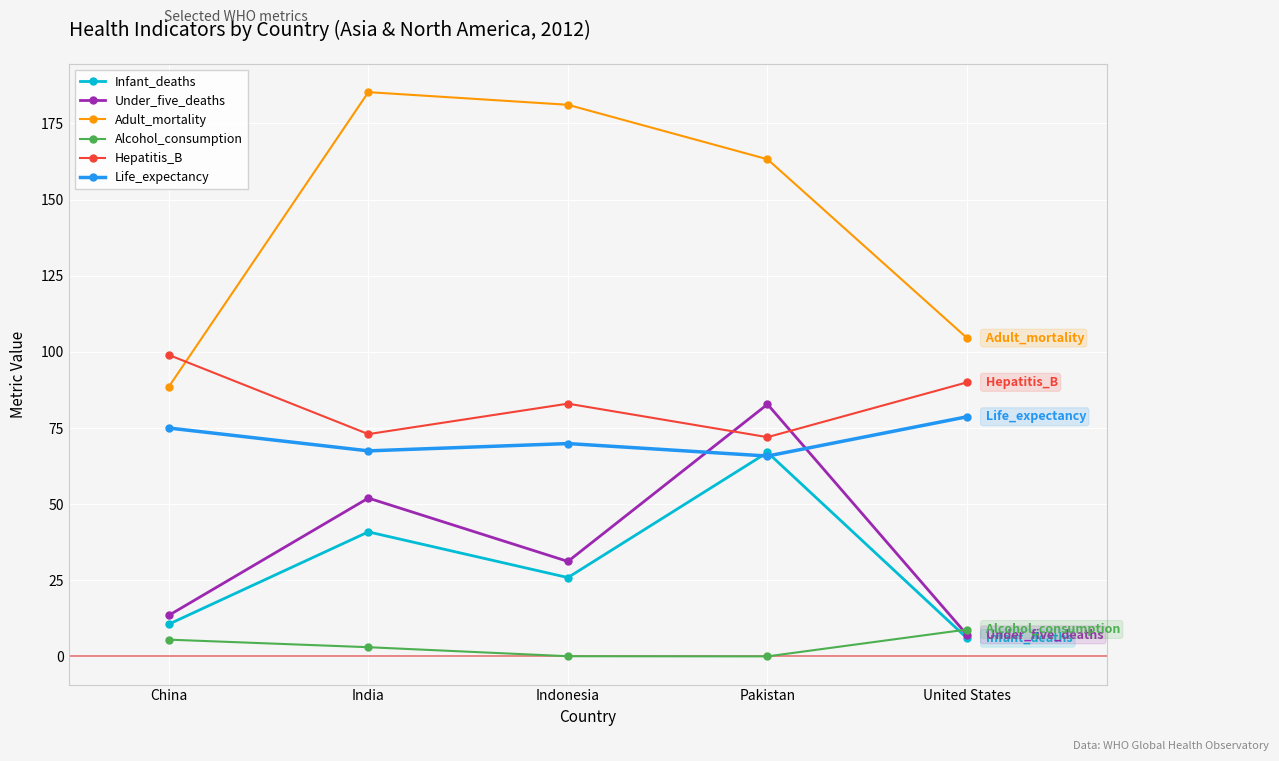

Which series has the largest total across all categories?

Adult_mortality